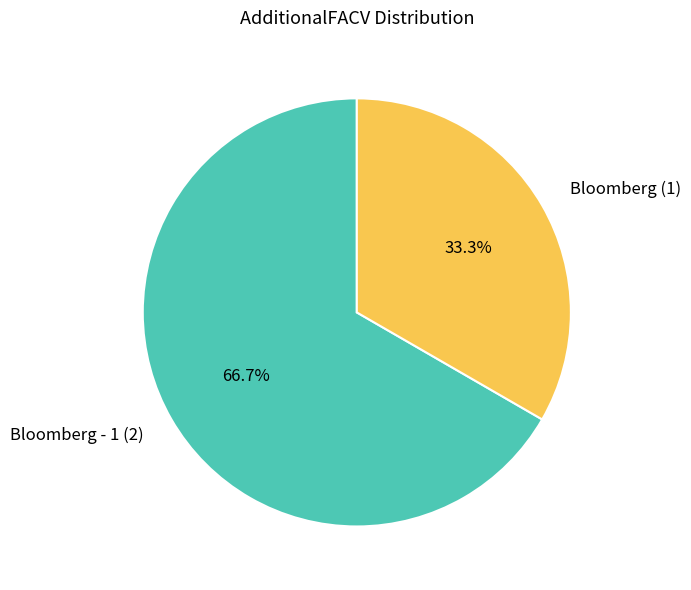

Which slice is the smallest?

Bloomberg (1)